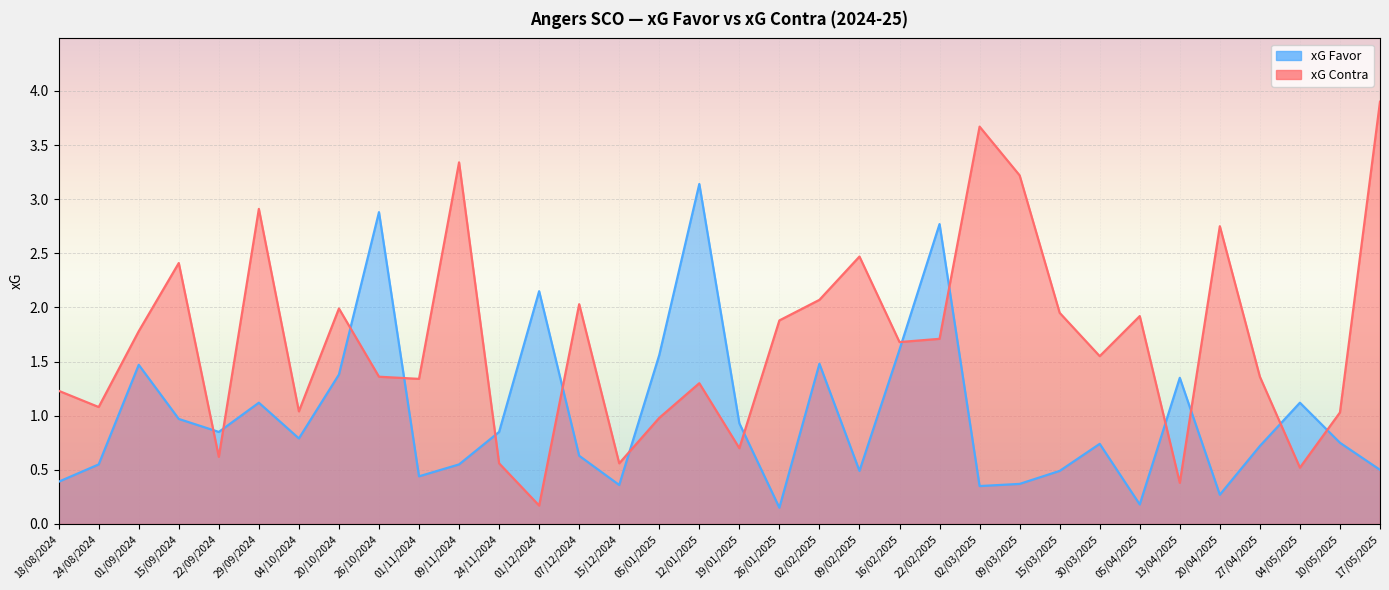

True or false: xG Favor has a value of 0.4 at 15/12/2024.

True